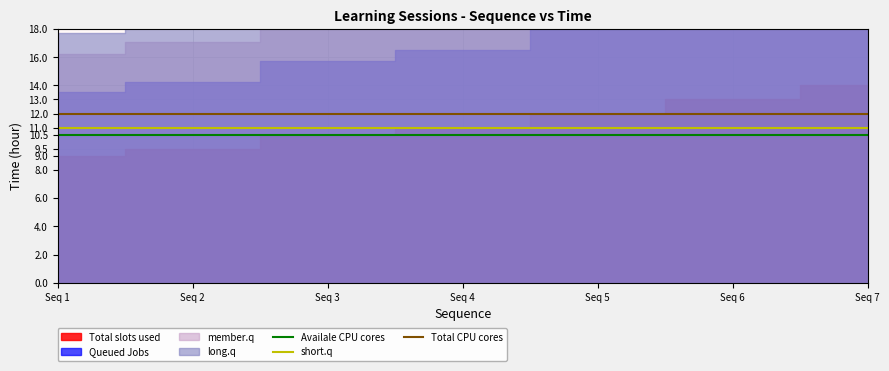

True or false: Availale CPU cores and Total CPU cores intersect in this chart.

False